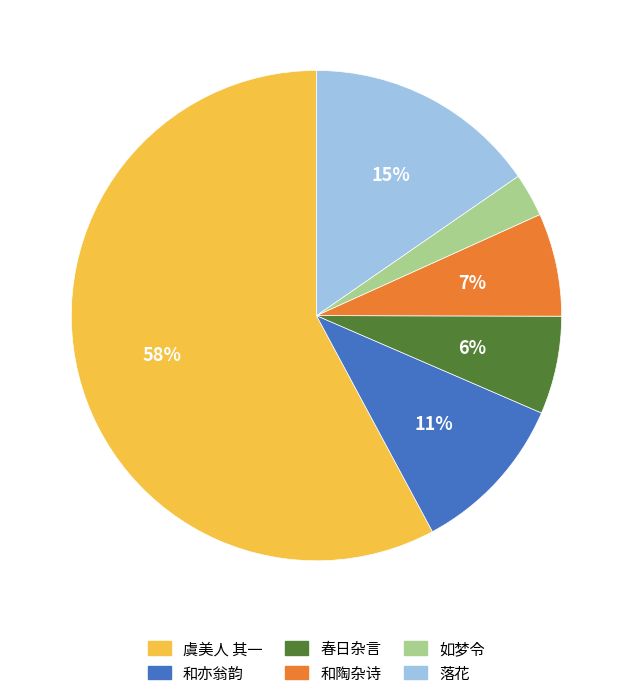

How many slices are in this pie chart?

6